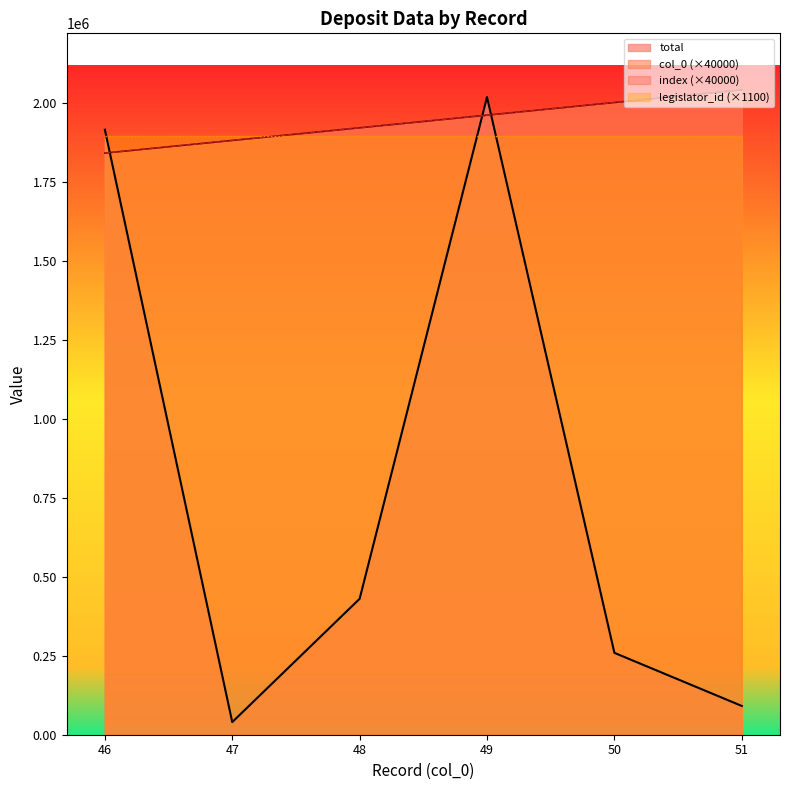

Which series has the largest range (max minus min)?

total